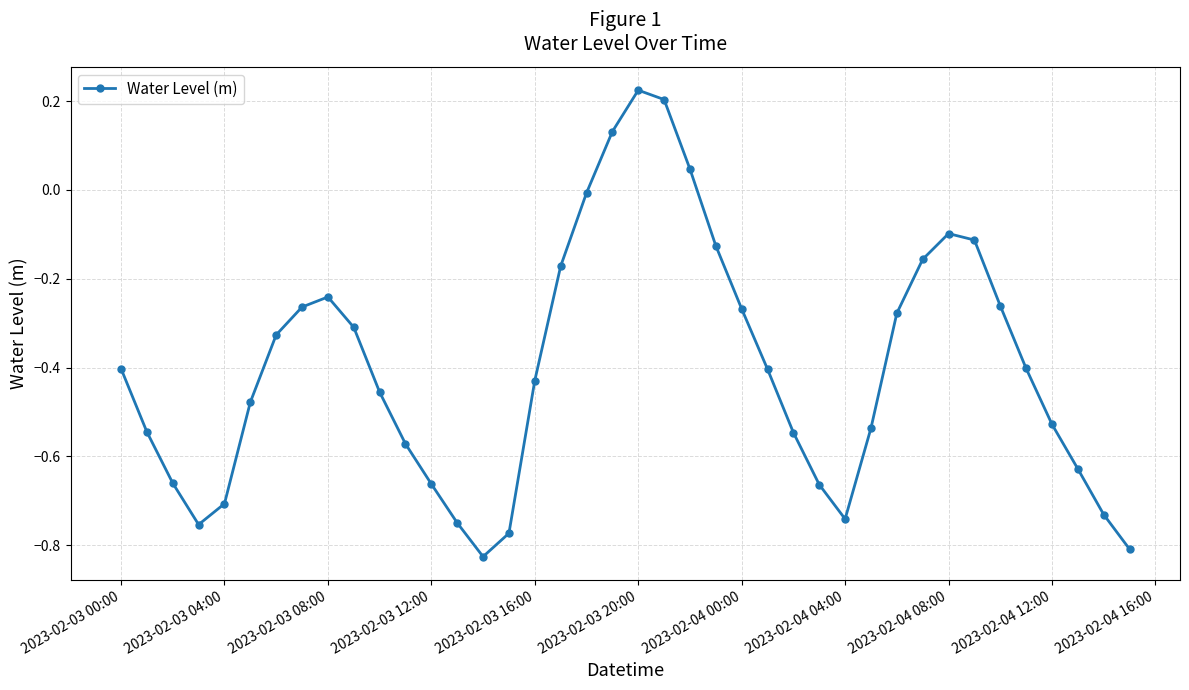

How many points are higher than both their immediate neighbors (excluding endpoints)?

3